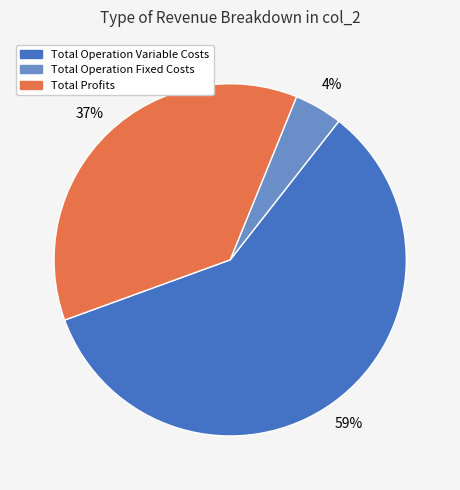

Which category has the biggest portion of the pie?

Total Operation Variable Costs